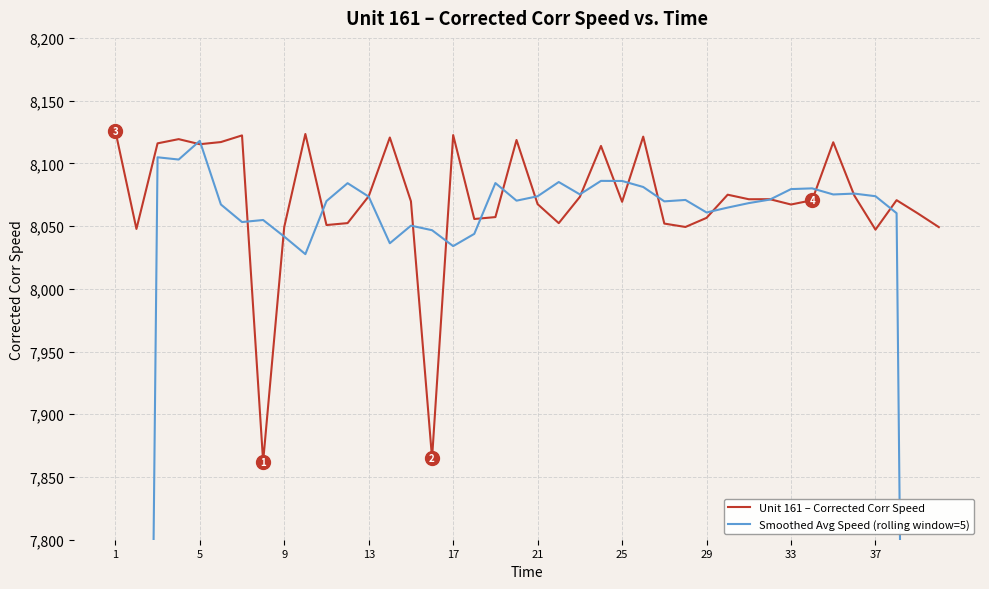

Which series ends up on top after the final intersection of Unit 161 – Corrected Corr Speed and Smoothed Avg Speed (rolling window=5)?

Unit 161 – Corrected Corr Speed